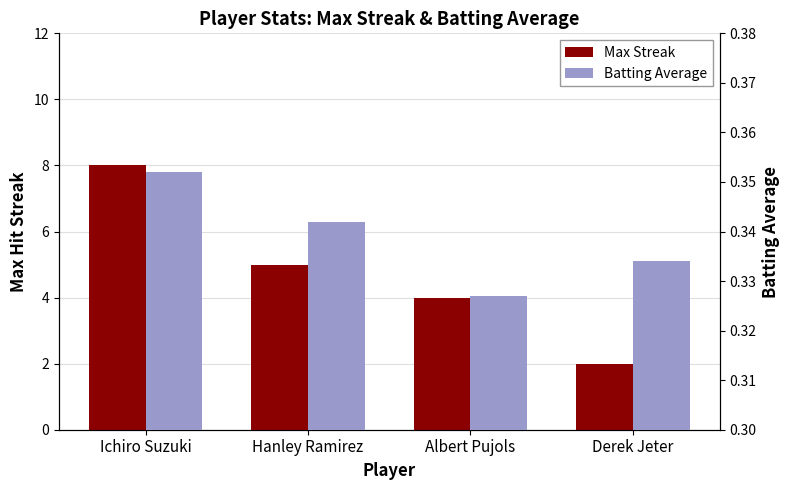

Which has a higher value, Ichiro Suzuki or Hanley Ramirez?

Ichiro Suzuki